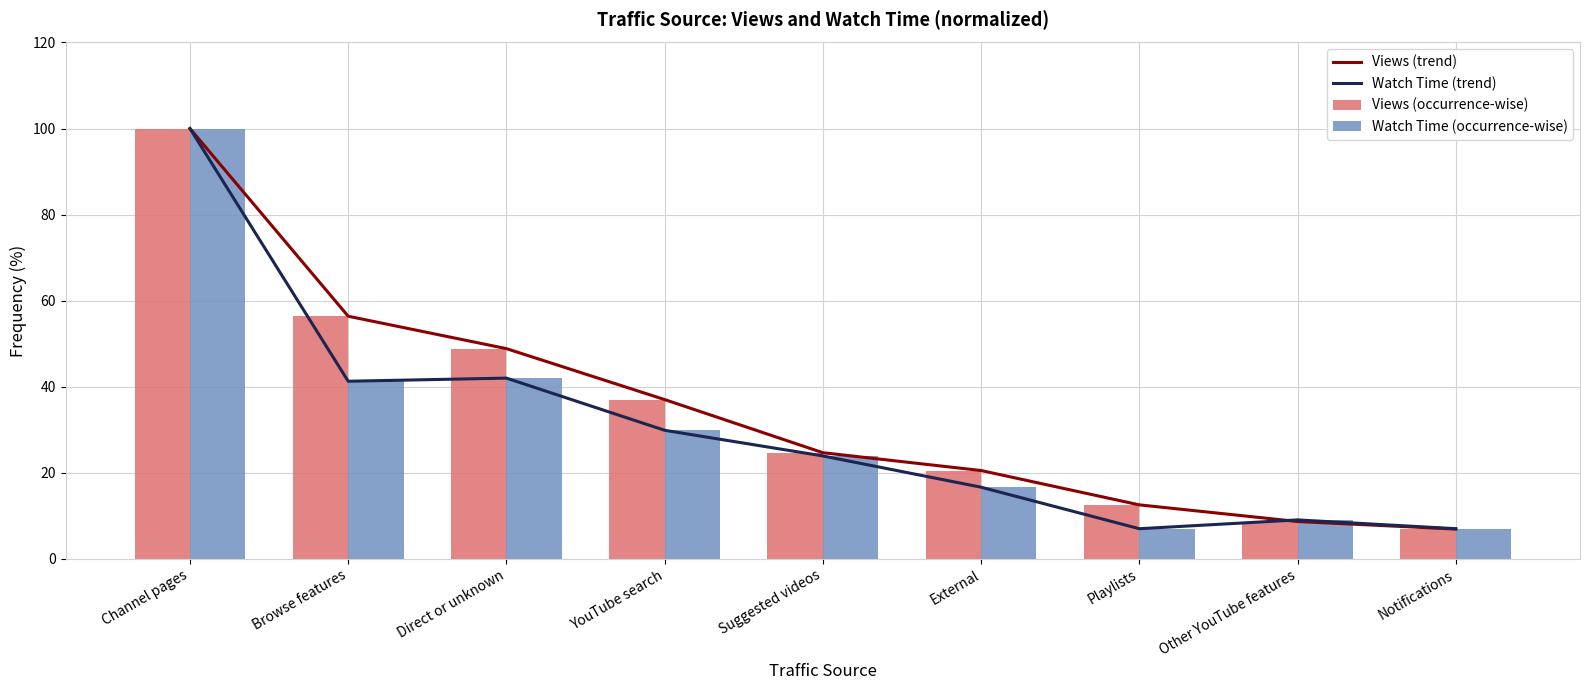

How many categories are shown in the chart?

9